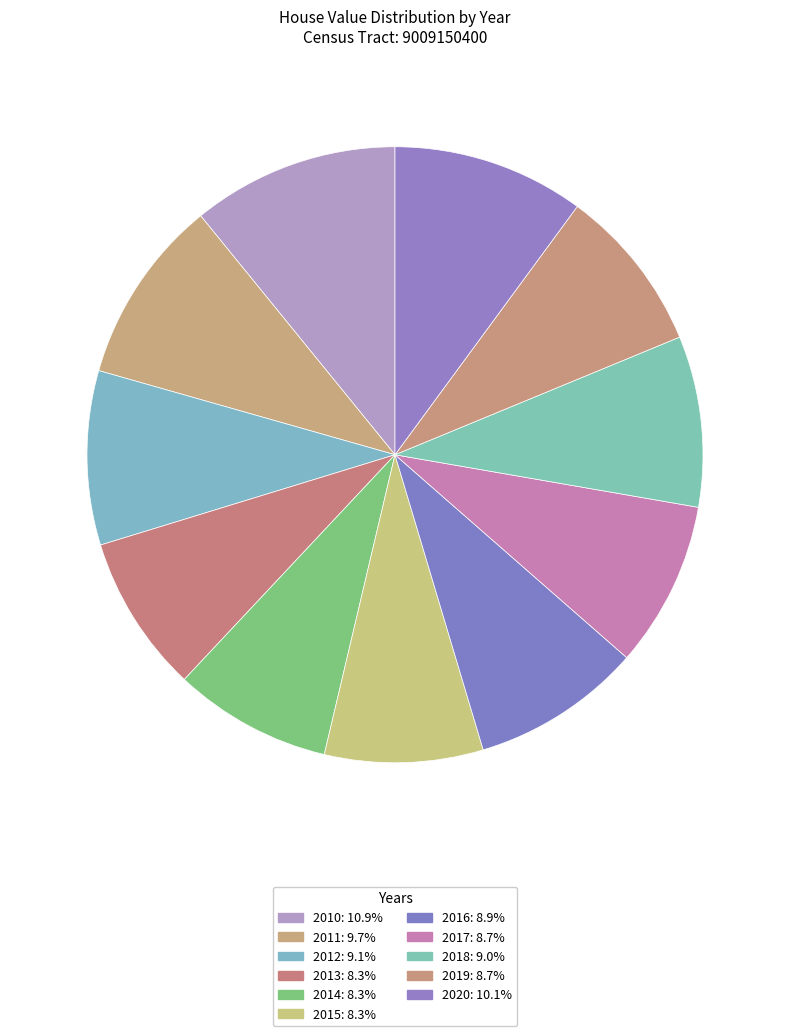

Count the number of slices in the pie.

11